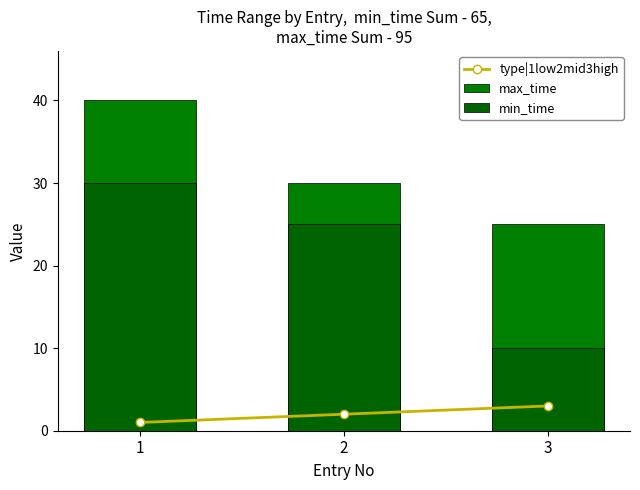

The type|1low2mid3high series shows 1 at 2. True or false?

False